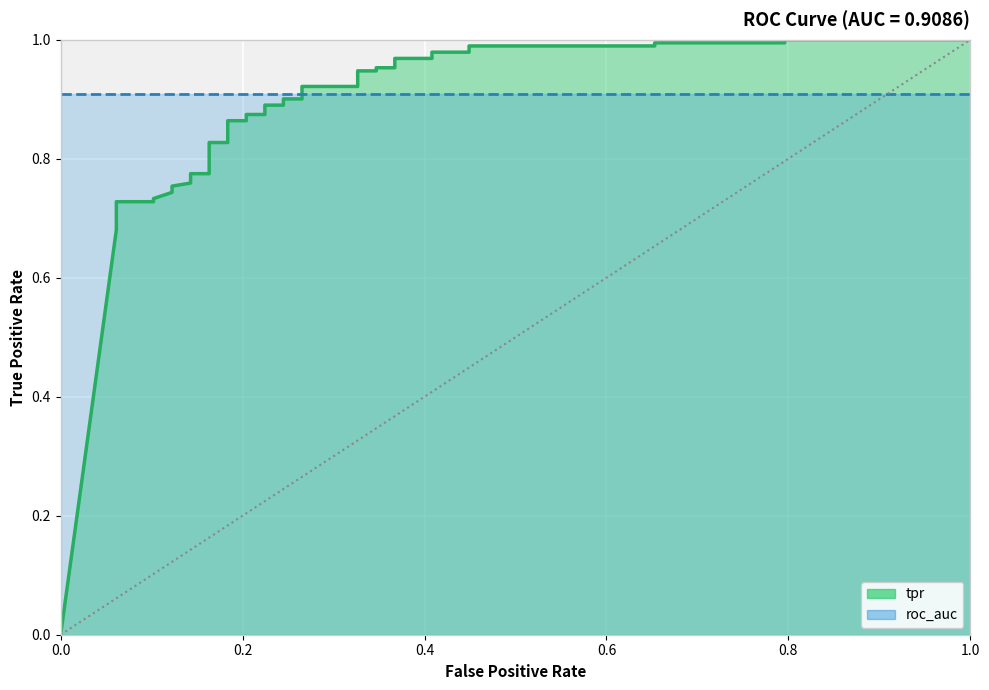

True or false: the data shows 1.0 at 0.4081632653061225.

True